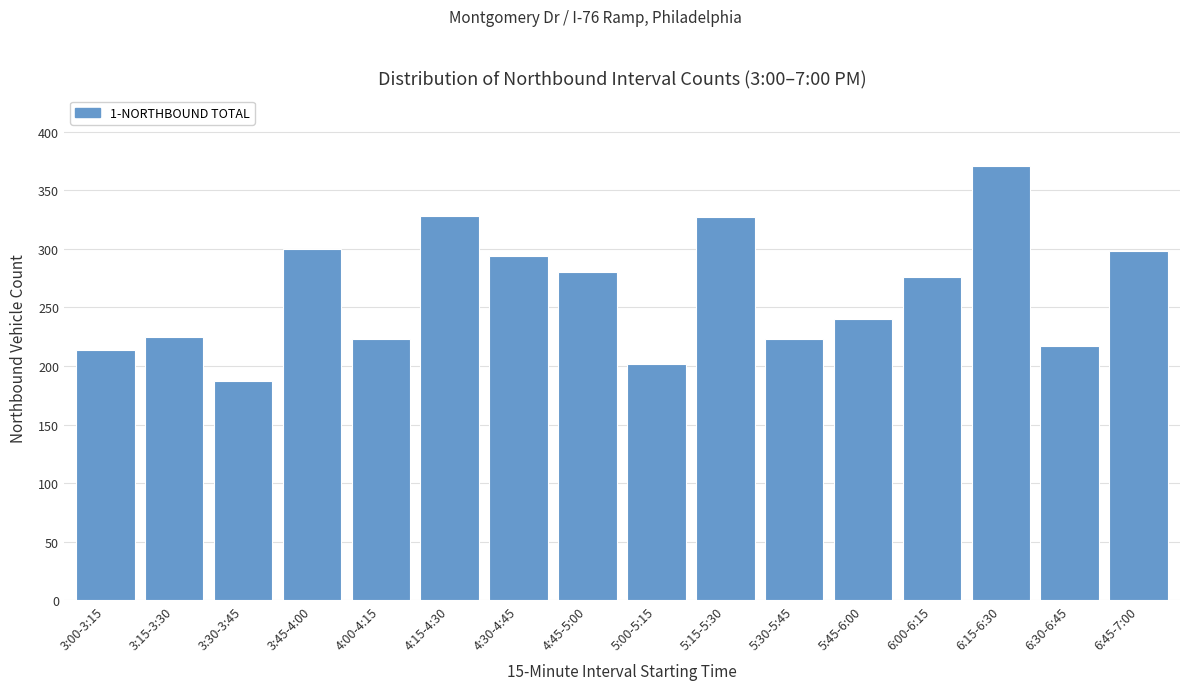

What value does the data have at 4:30-4:45, to the nearest 5?

295